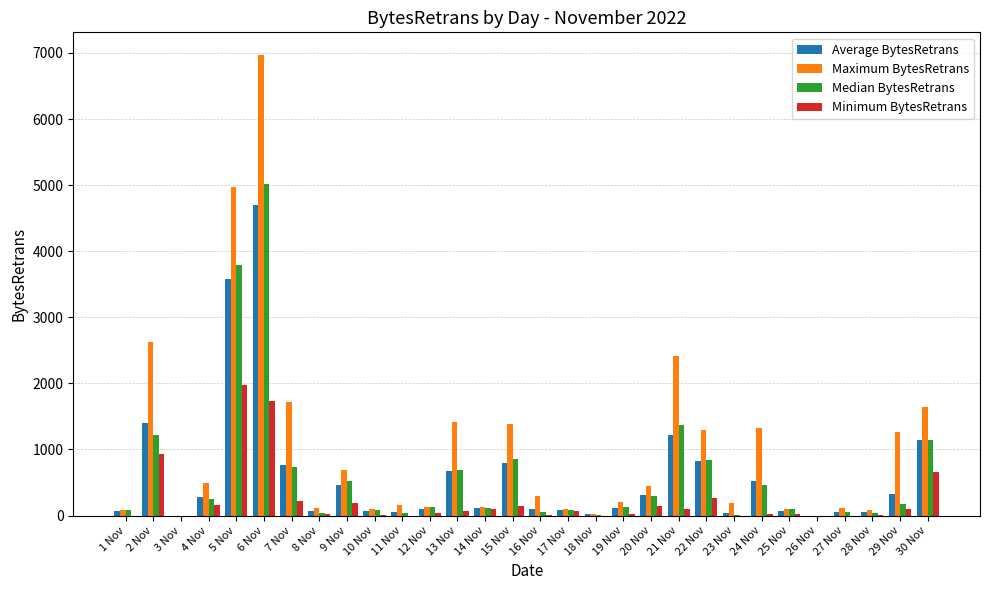

Are the bars grouped side by side (vs. stacked)?

Yes